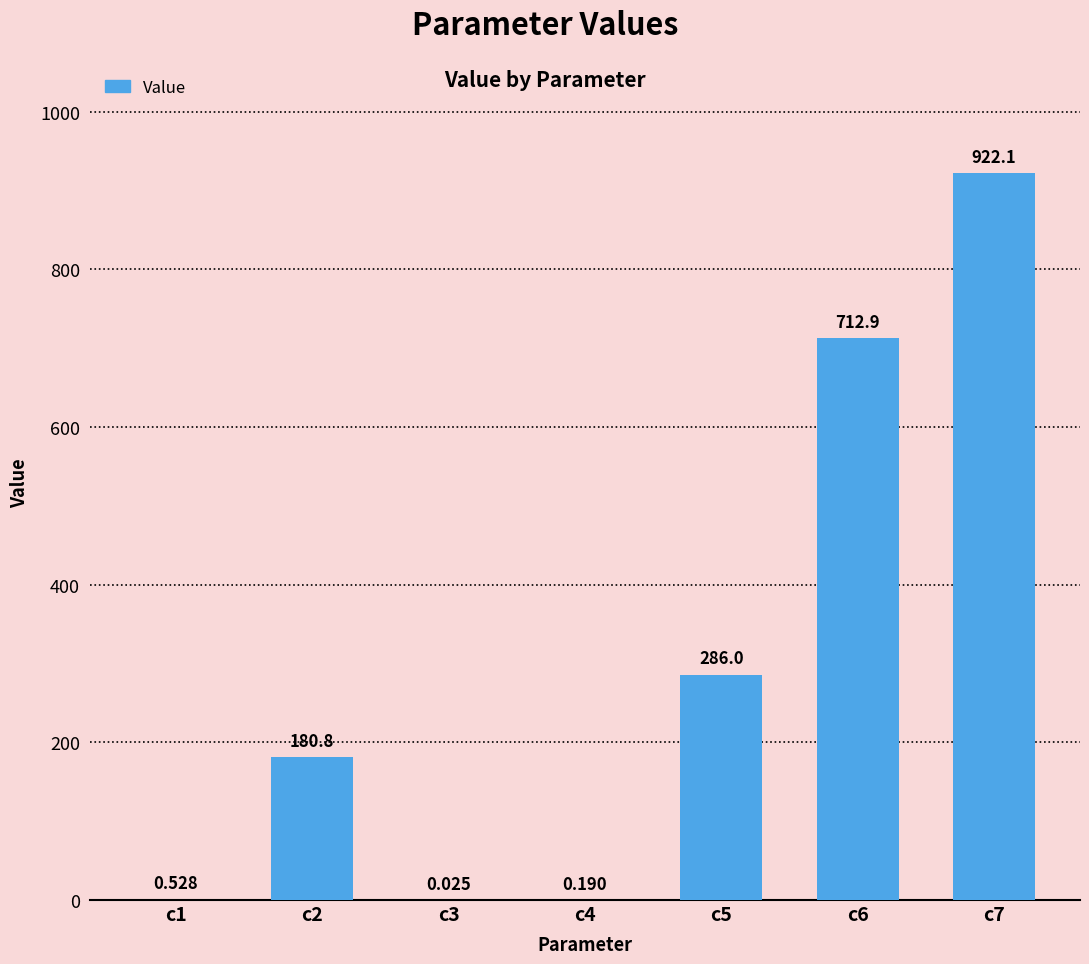

Count the number of categories in the chart.

7